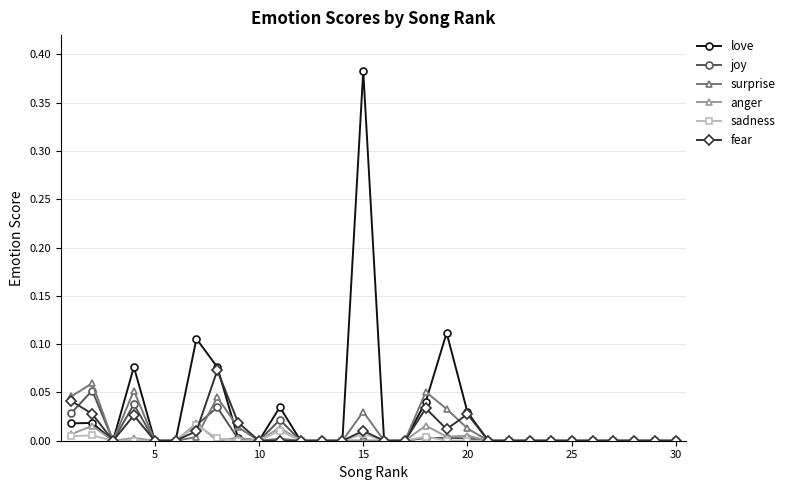

True or false: surprise has more than 2 points higher than both neighbors.

True